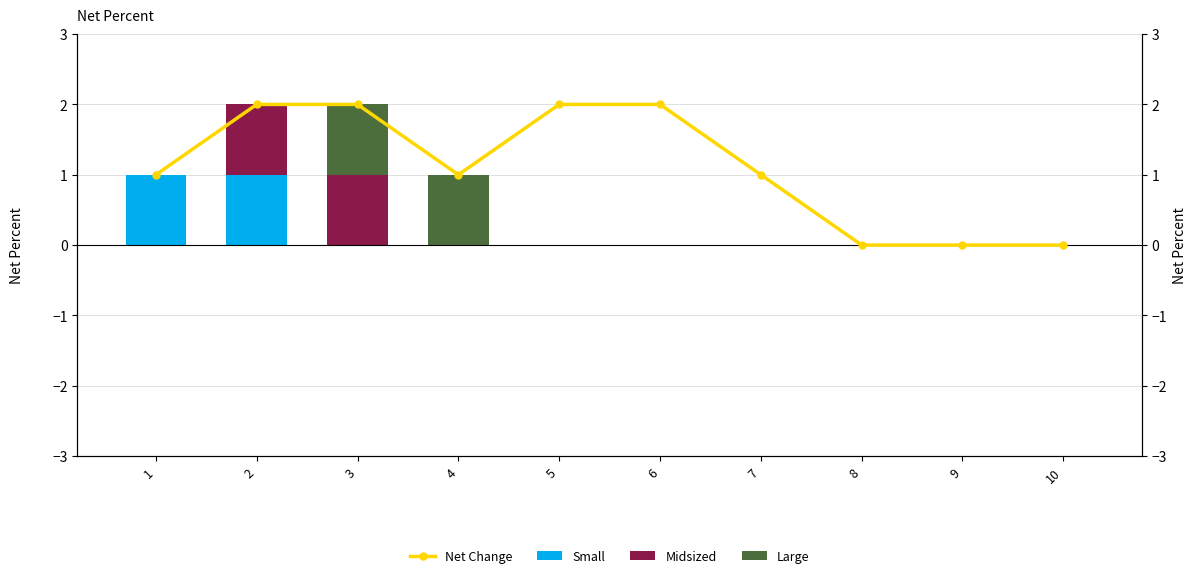

At 10, list the series in order from smallest to largest.

Net Change, Small, Midsized, Large